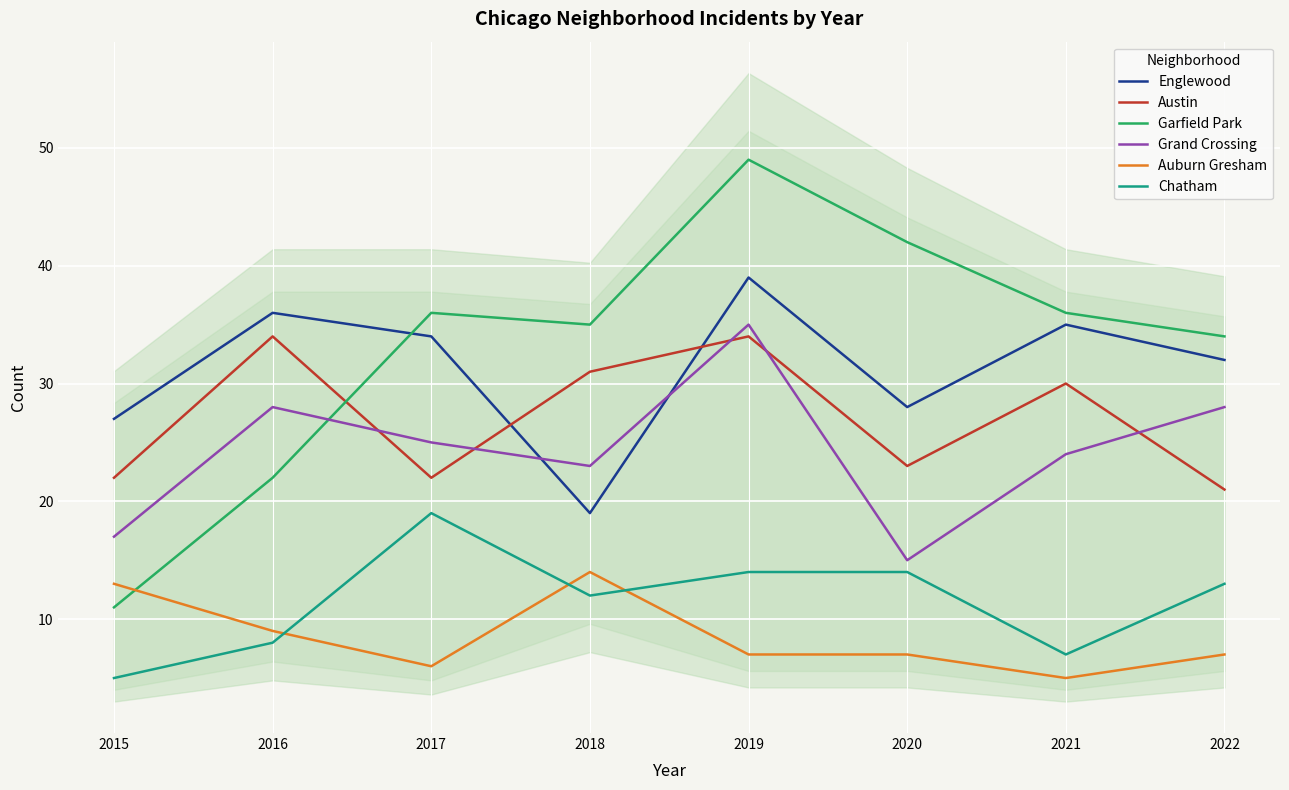

Is the value of Austin at 2018 greater than the value of Garfield Park at 2021?

No